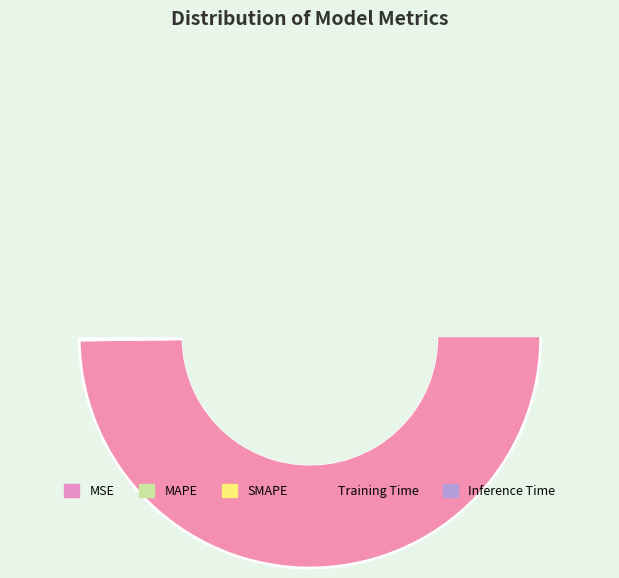

Combined, do Inference Time and SMAPE account for over 50%?

No